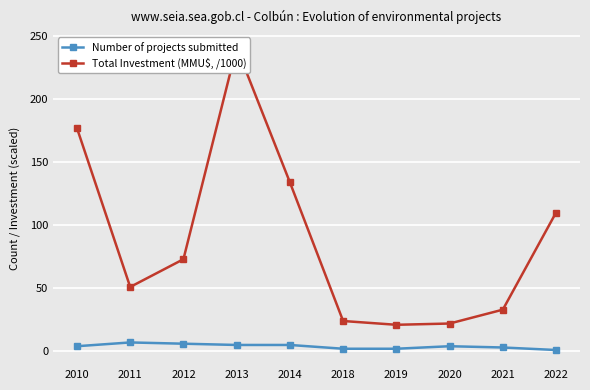

How many interior local peaks does the Total Investment (MMU$, /1000) series have?

1